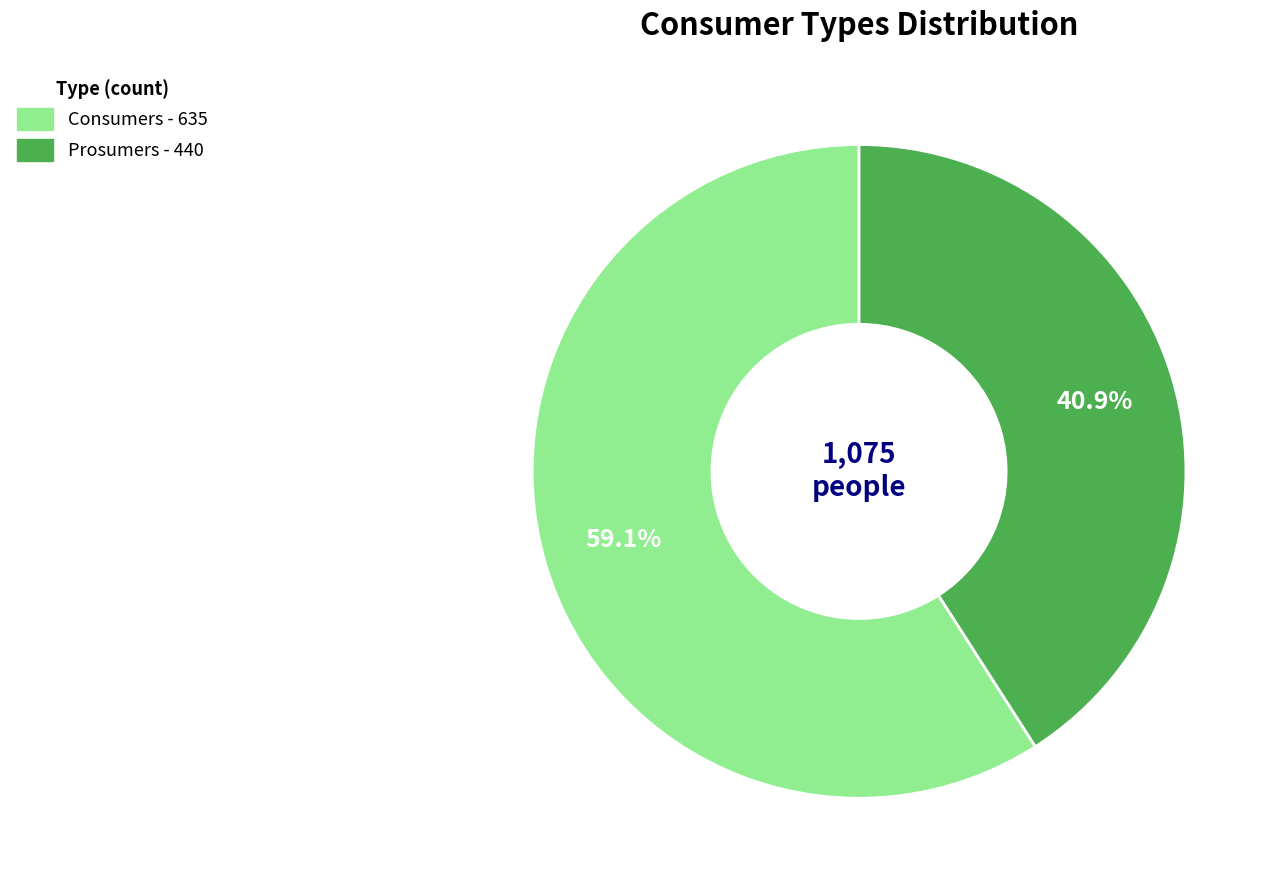

To the nearest percent, what is the average slice percentage?

50%